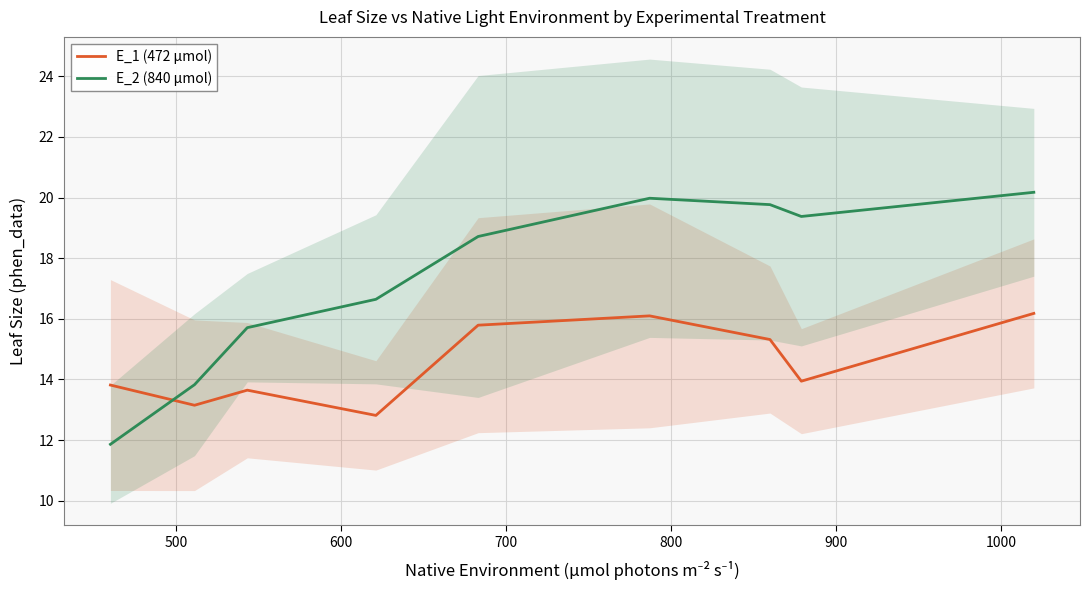

What is the minimum value for E_2 (840 µmol)?

11.9